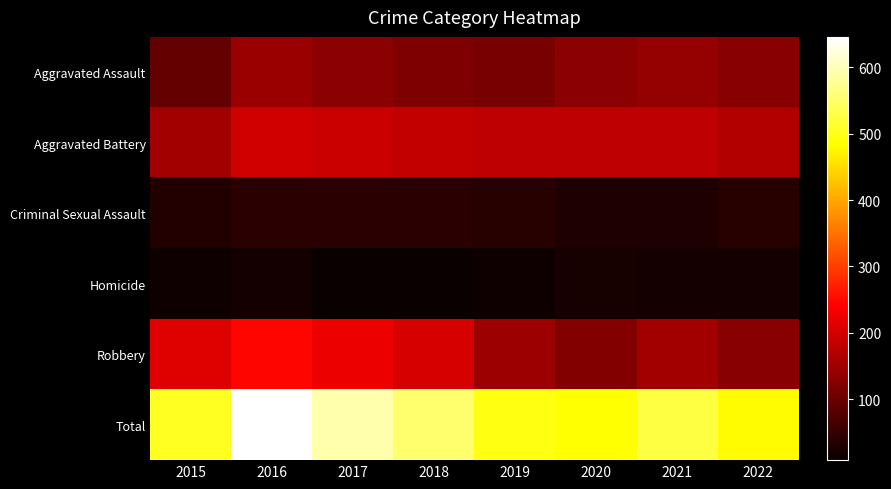

At how many categories does at least one series exceed 216?

8